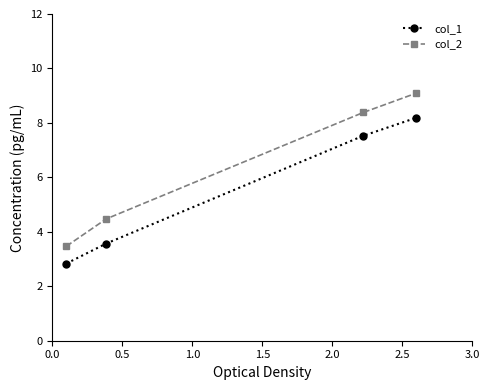

What is the value of the col_1 point at the 3rd from the left?

7.5